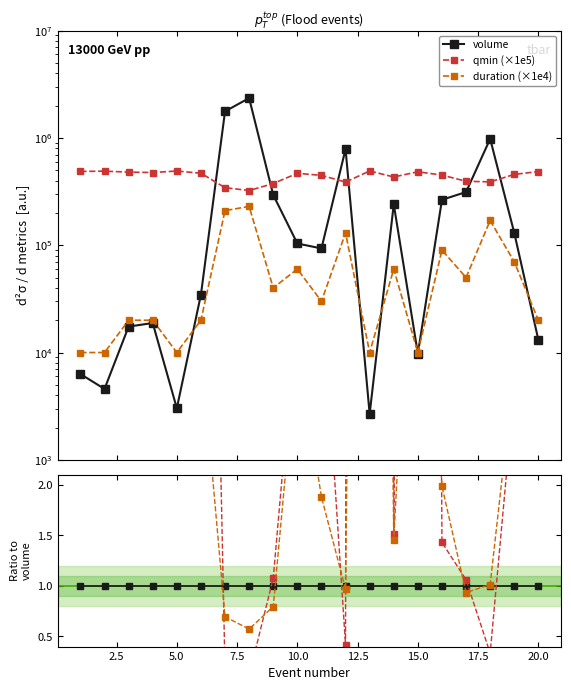

True or false: duration and qmin (×1e5) intersect in this chart.

False